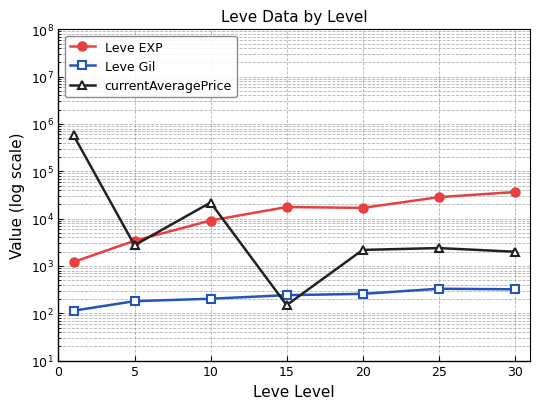

At how many categories does at least one series exceed 358978?

1